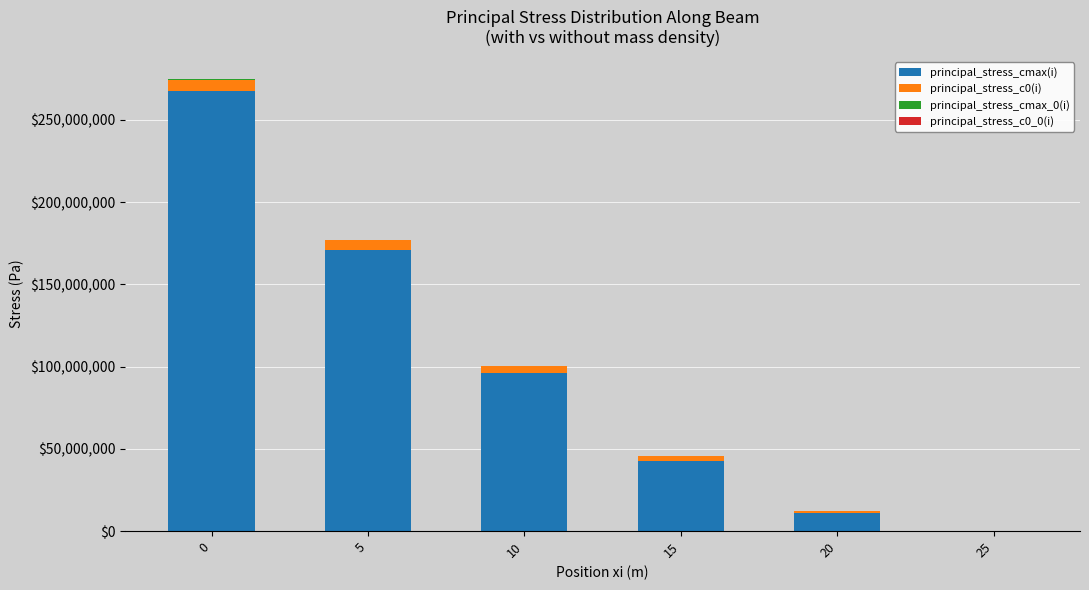

What is the difference between the principal_stress_cmax(i) values at 15 and 25?

42764984.2